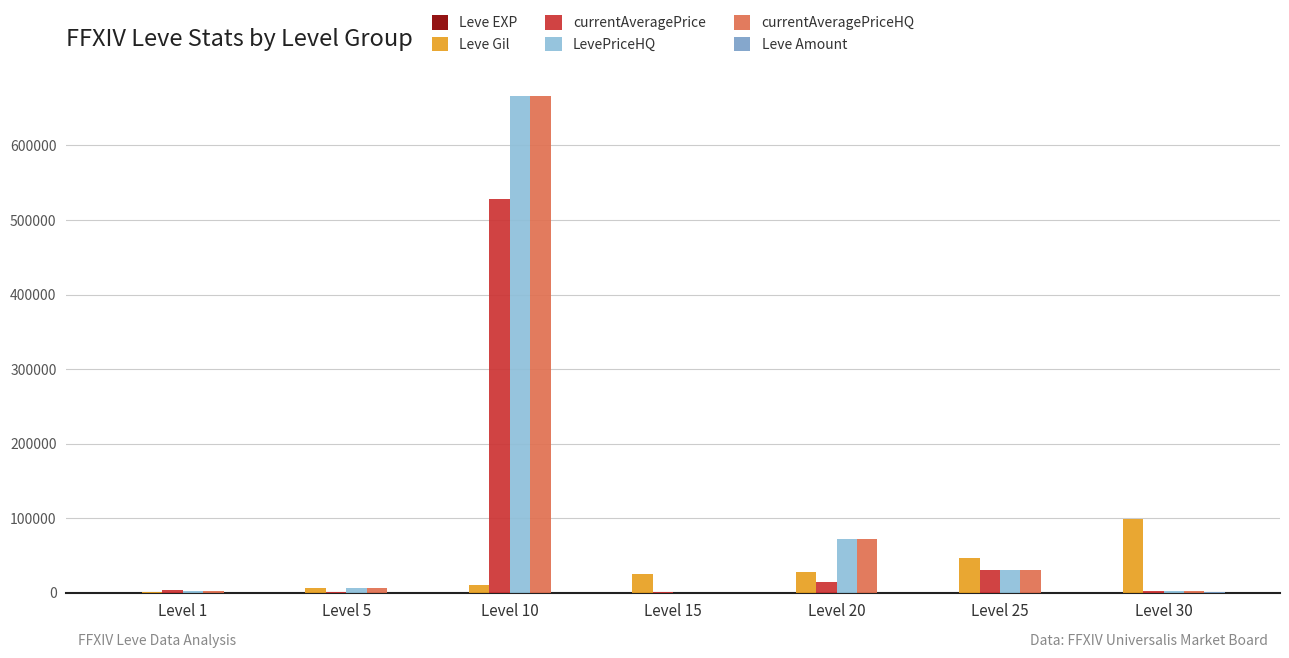

The currentAveragePriceHQ series shows 666666 at Level 10. True or false?

True